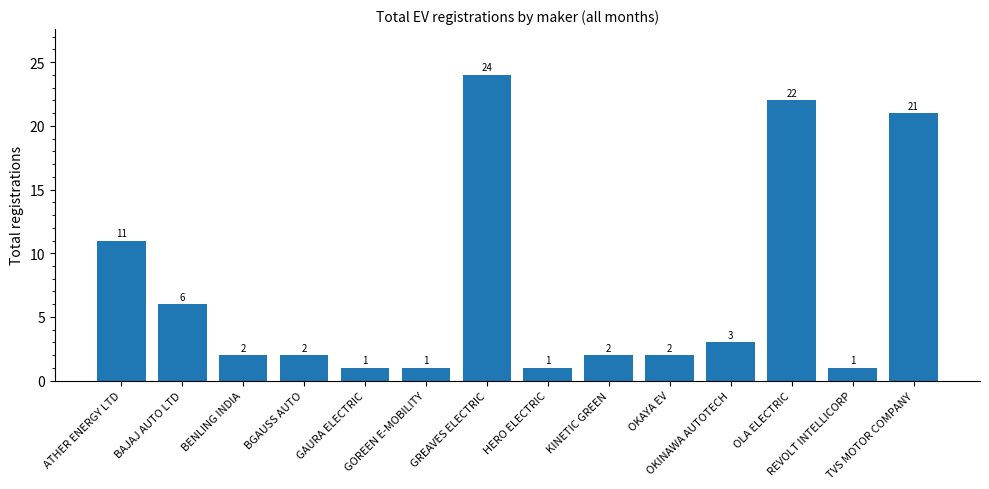

True or false: the data shows 3 at OKINAWA AUTOTECH.

True